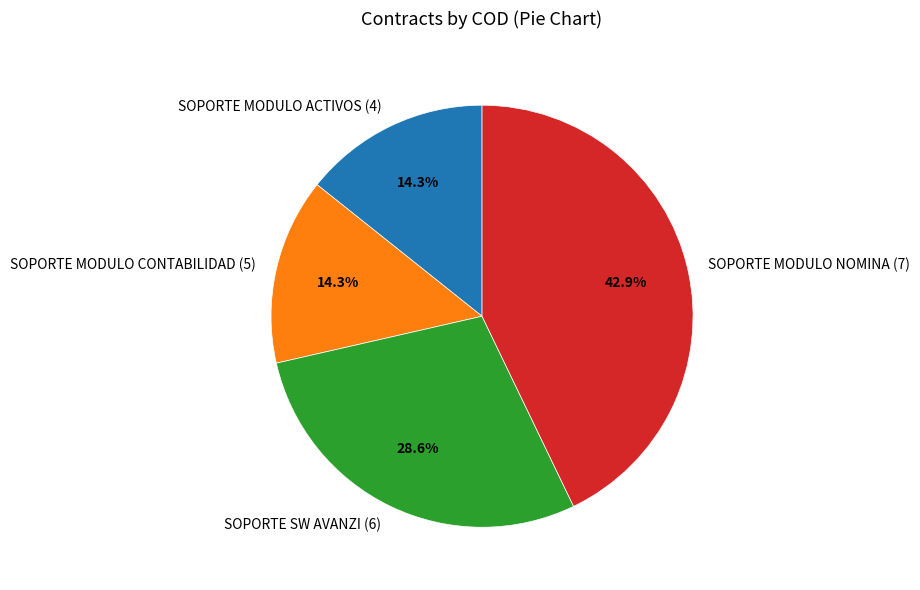

Which slice is the largest?

SOPORTE MODULO NOMINA (7)